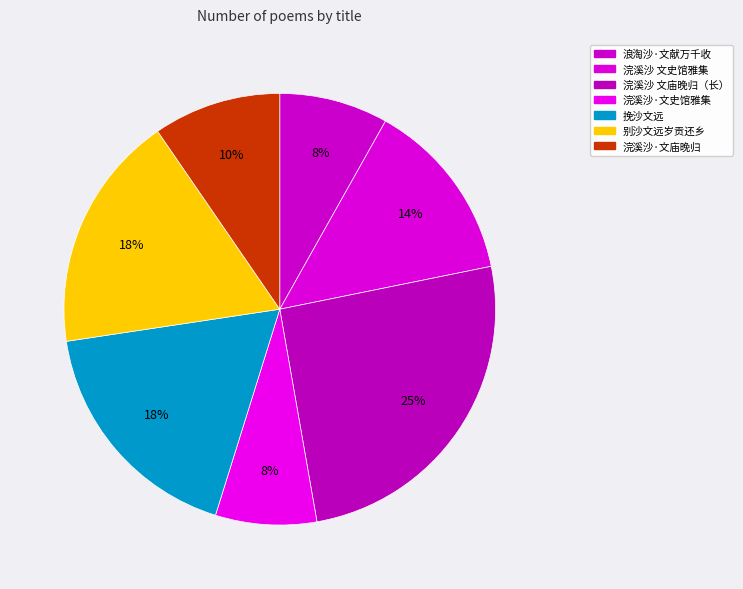

Which category has the biggest portion of the pie?

浣溪沙 文庙晚归 去年日寇空袭乐山，全城被毁，文庙独存，武大本部即设于此